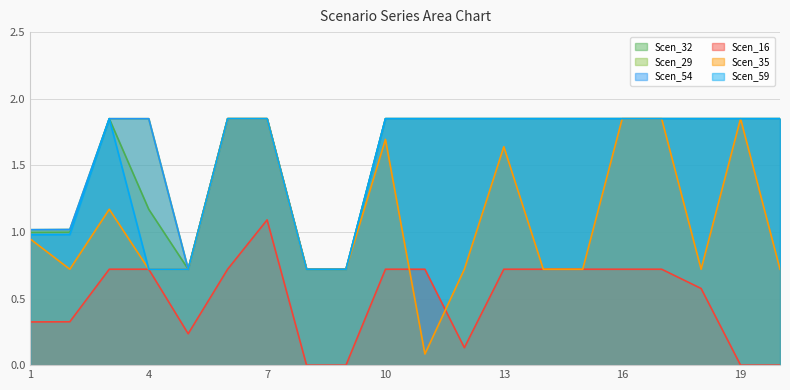

Rank the series by their maximum value, from lowest to highest.

Scen_16, Scen_32, Scen_29, Scen_54, Scen_35, Scen_59